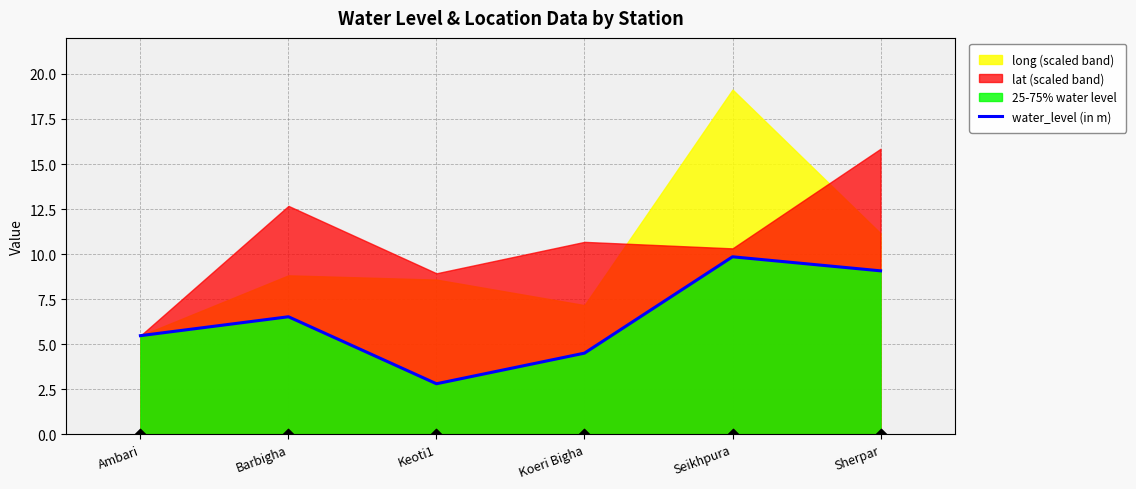

What is the ratio of the value at Koeri Bigha to the value at Sherpar?

0.5